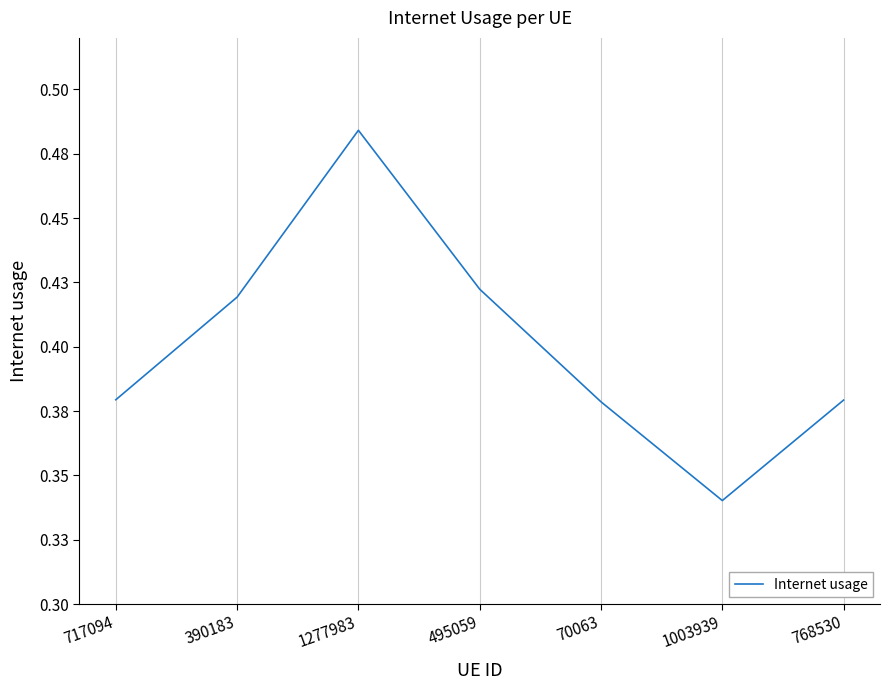

What is the minimum value shown in the chart?

0.3